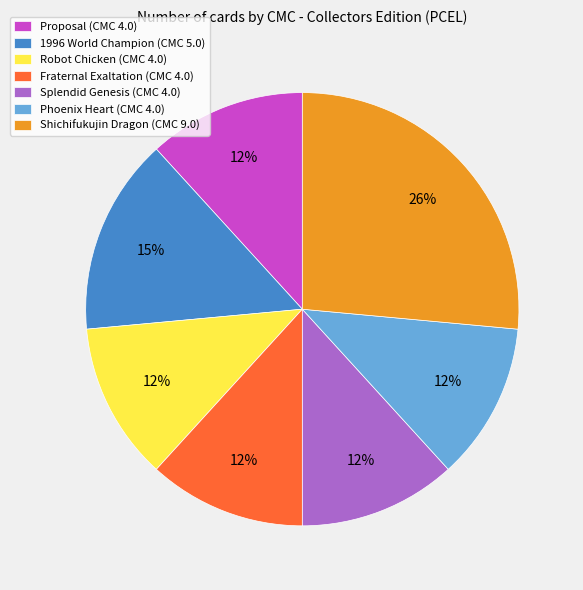

To the nearest percent, what is the average slice percentage?

14%